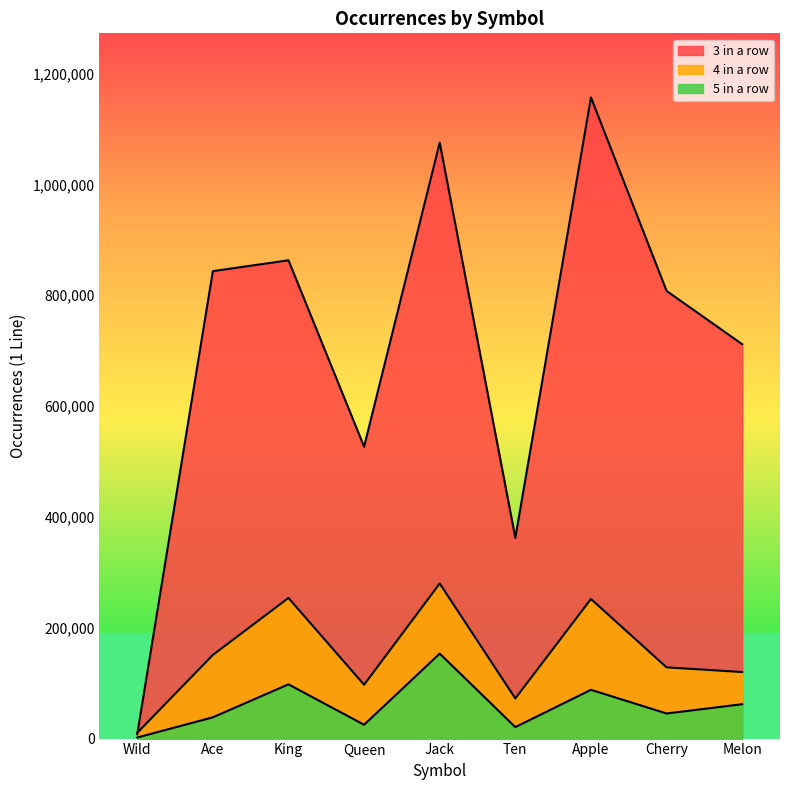

How many data points does each series have?

9